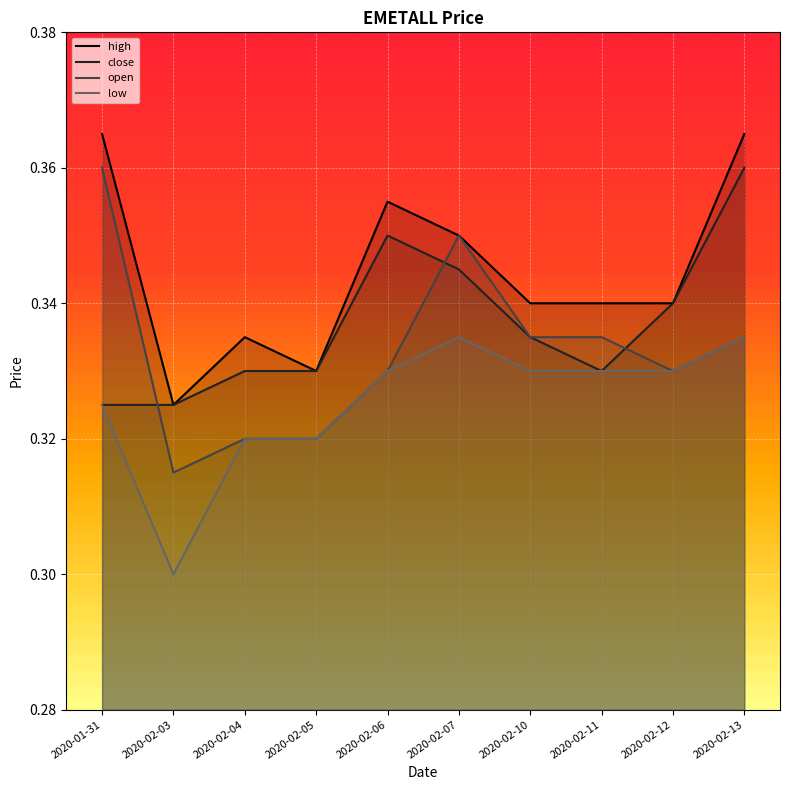

What is the label of the 8th point from the left?

2020-02-11